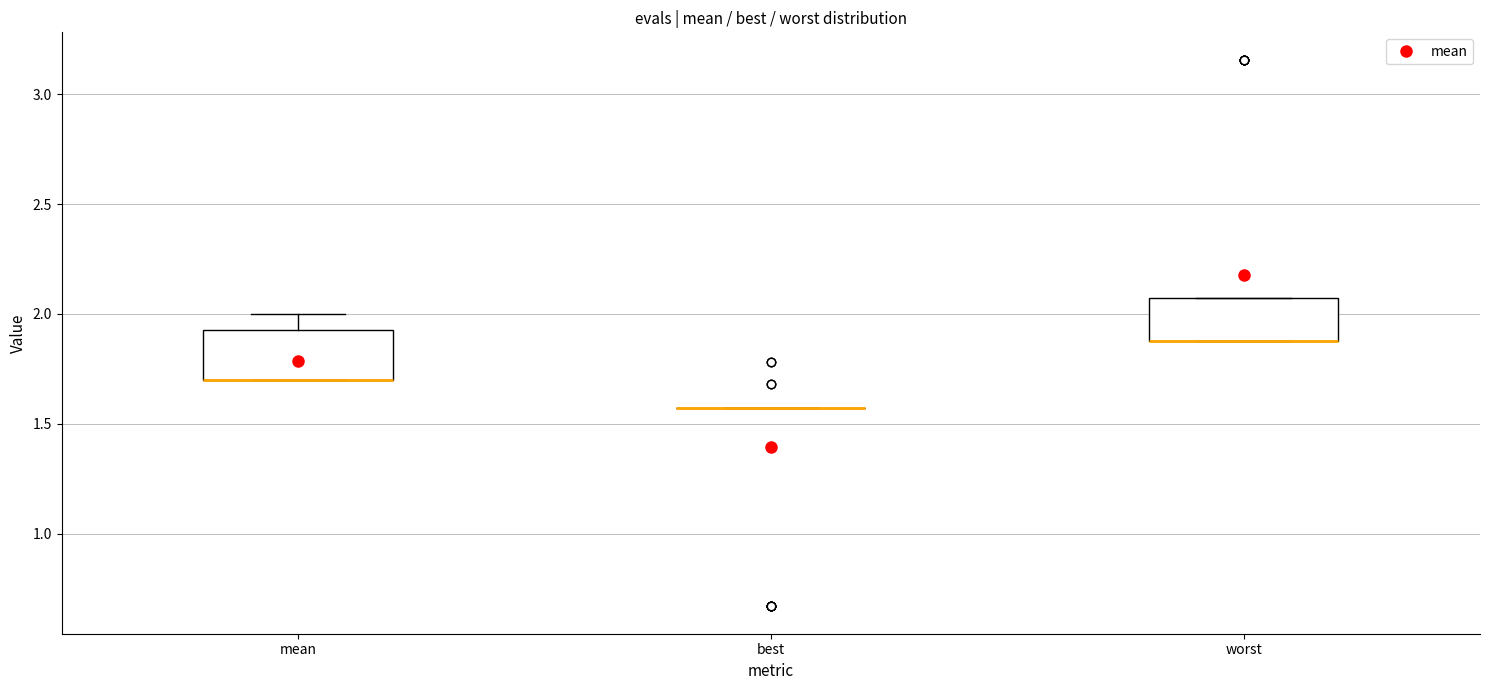

Reading left to right, read every box against the y-axis: the position of its median line, the range the box covers, and the ends of its whiskers. The values are not printed on the chart, so give them approximately, as read against the axis.

mean: median 1.70 (drawn on the box's lower edge), box 1.70 to 1.90, whiskers 1.70 to 2.00
best: box collapsed to a line at 1.55, whiskers 1.55 to 1.55
worst: median 1.90 (drawn on the box's lower edge), box 1.90 to 2.05, whiskers 1.90 to 2.05